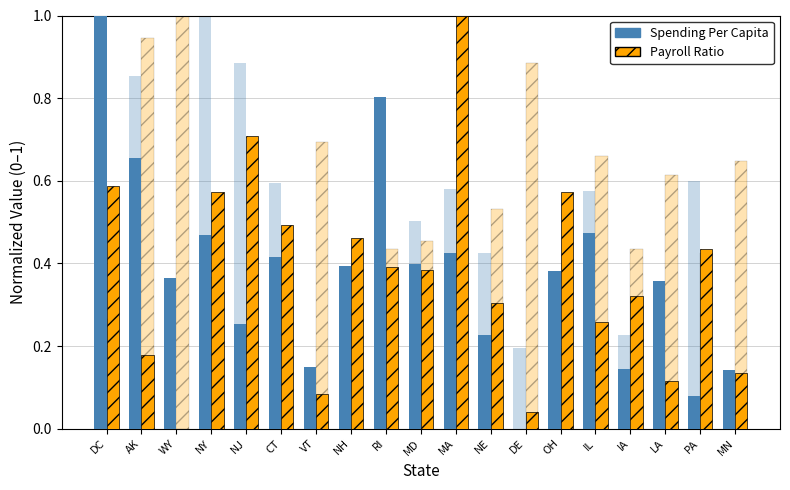

What position from the right is RI?

11